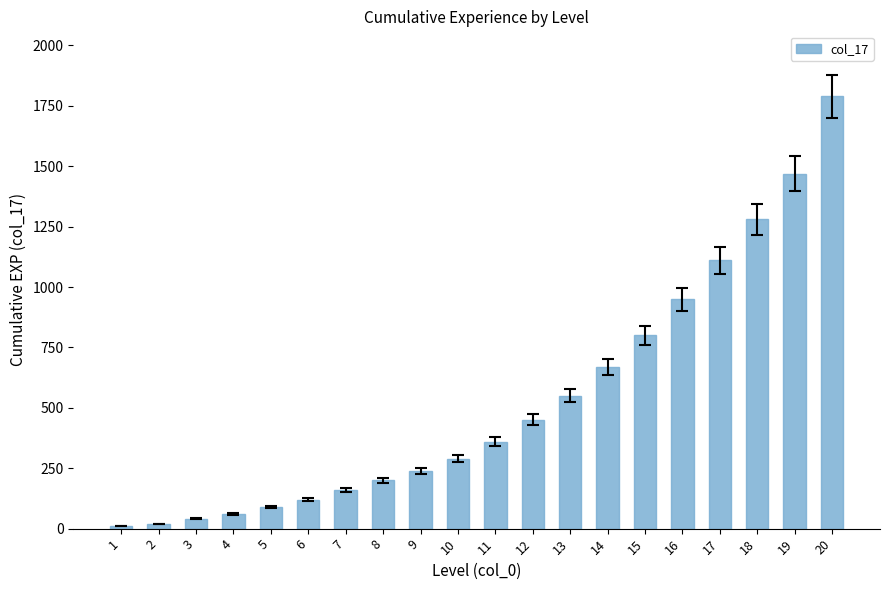

What is the change in value from 1 to 12?

+440